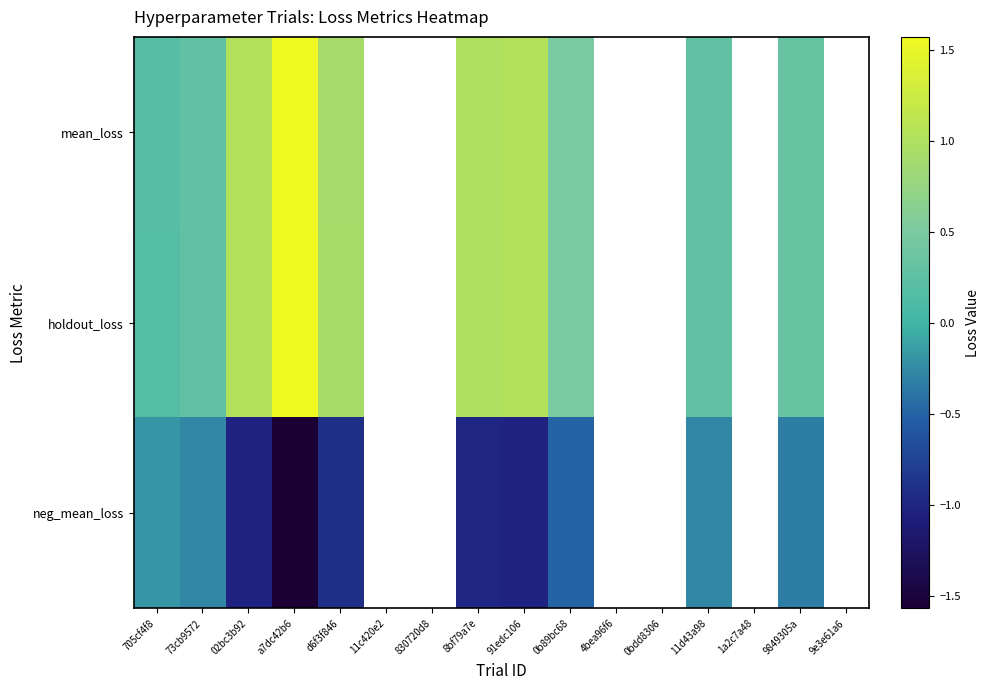

What value does the holdout_loss series have at 705cf4f8?

0.2